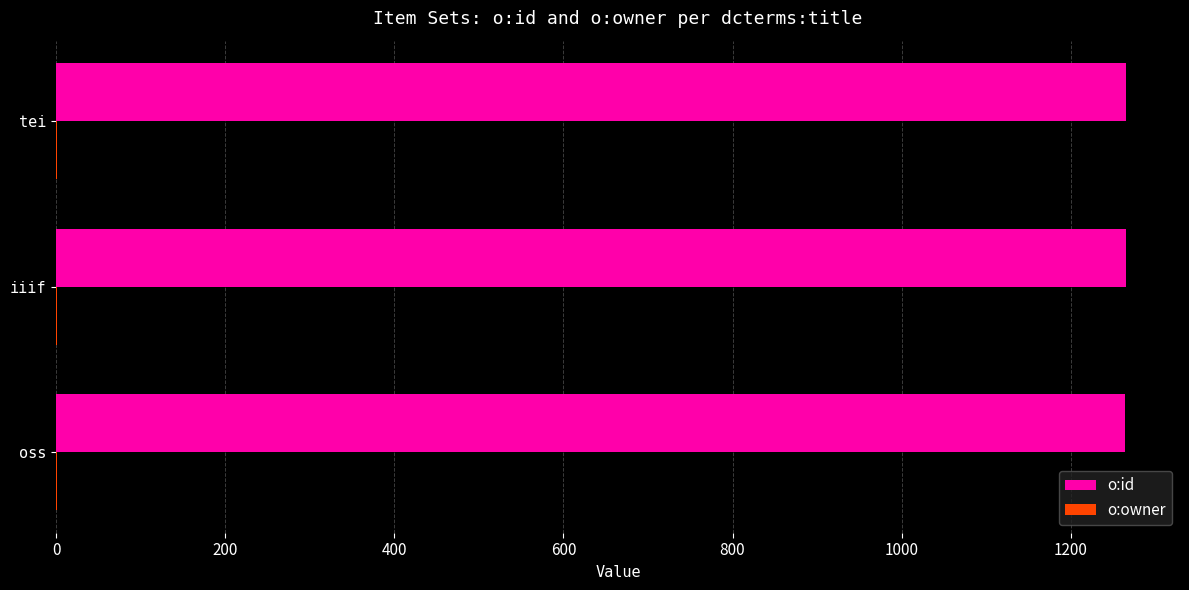

What is the greatest value displayed?

1266